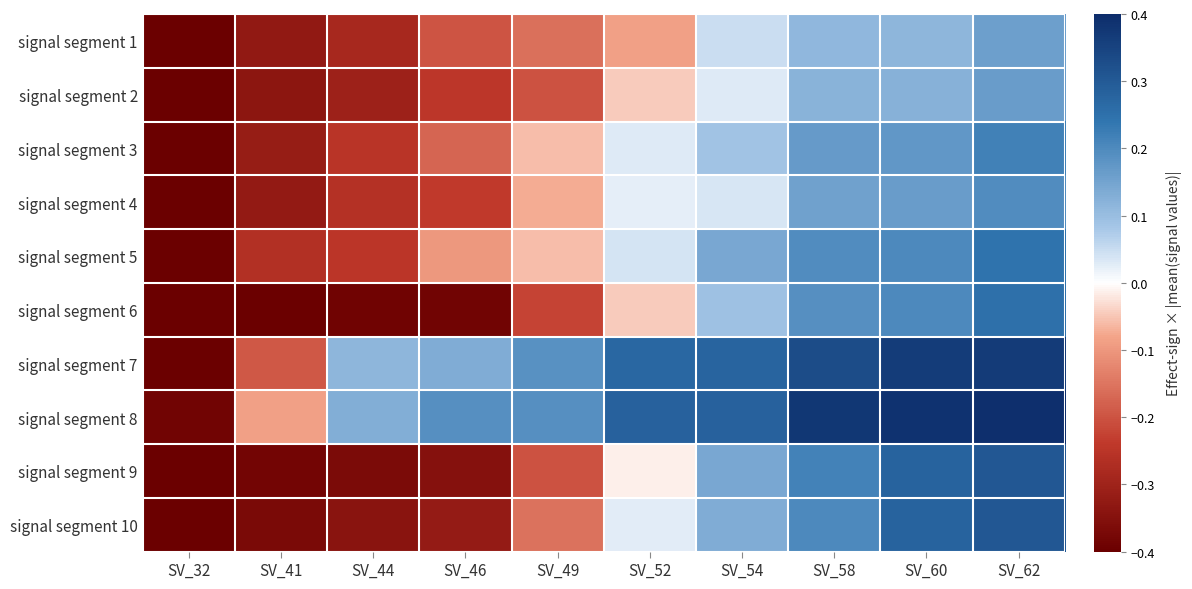

Which has a higher value, SV_58 or SV_60?

SV_60